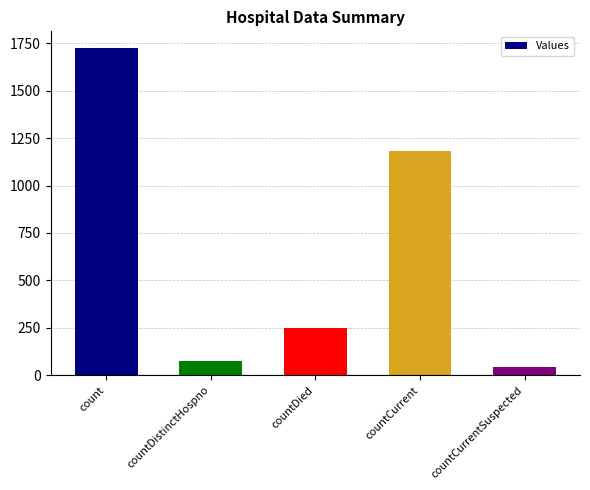

Reading right to left, list all the values displayed in this chart.

43	1182	248	73	1726